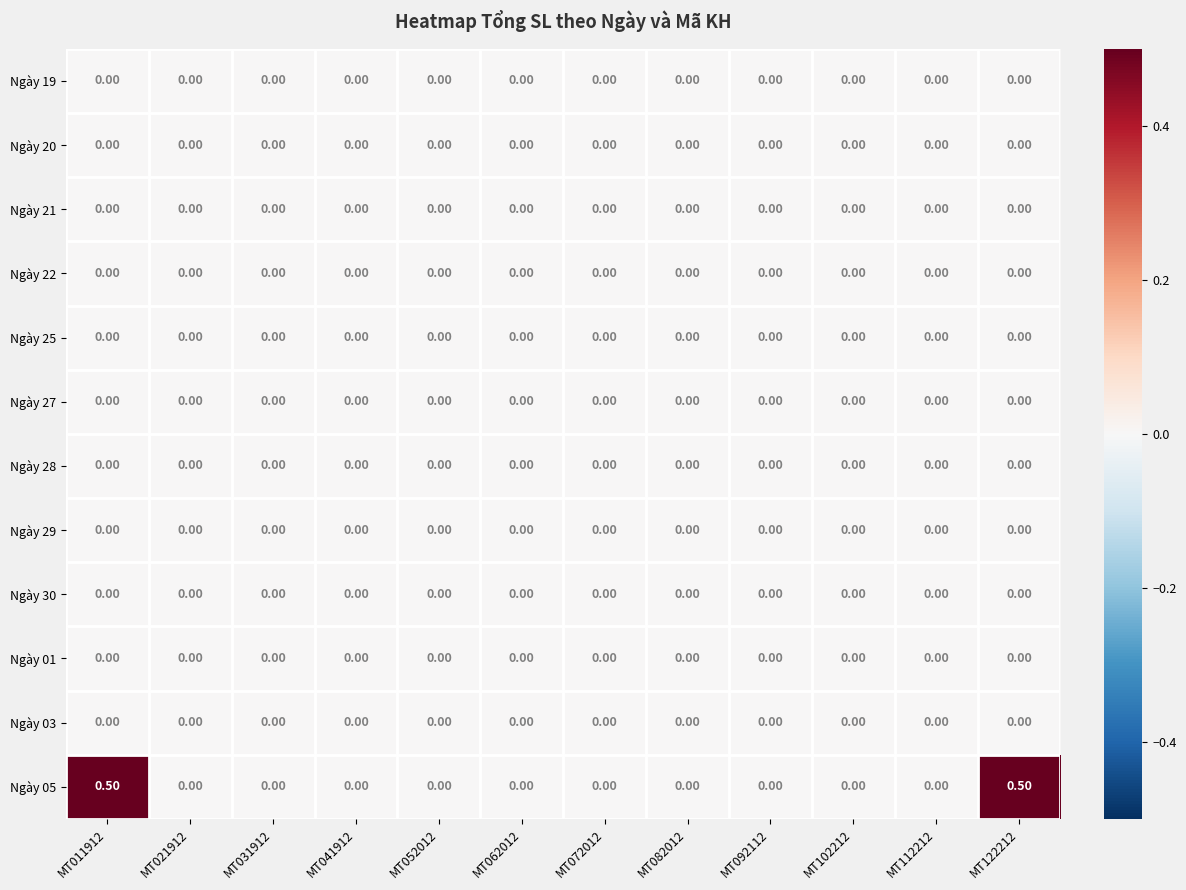

Which series has the largest total across all categories?

Ngày 05